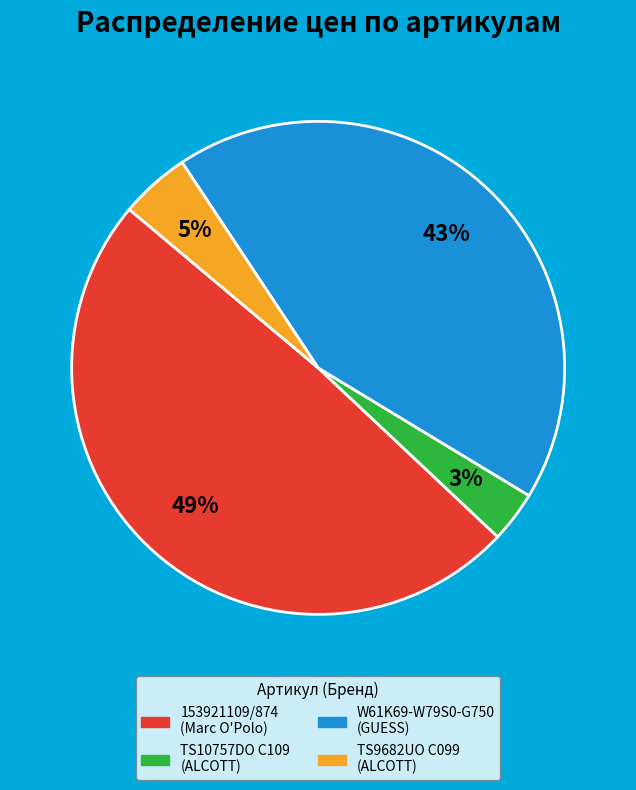

Is the sum of 153921109/874 and TS9682UO C099 greater than half?

Yes